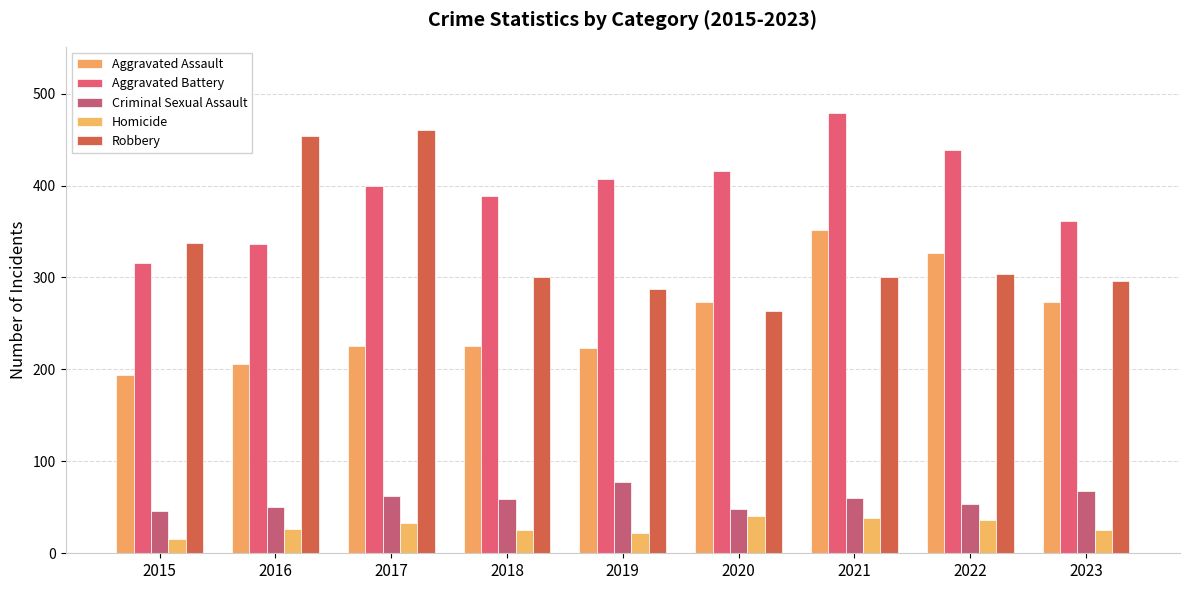

What is the difference between the Criminal Sexual Assault values at 2020 and 2015?

2